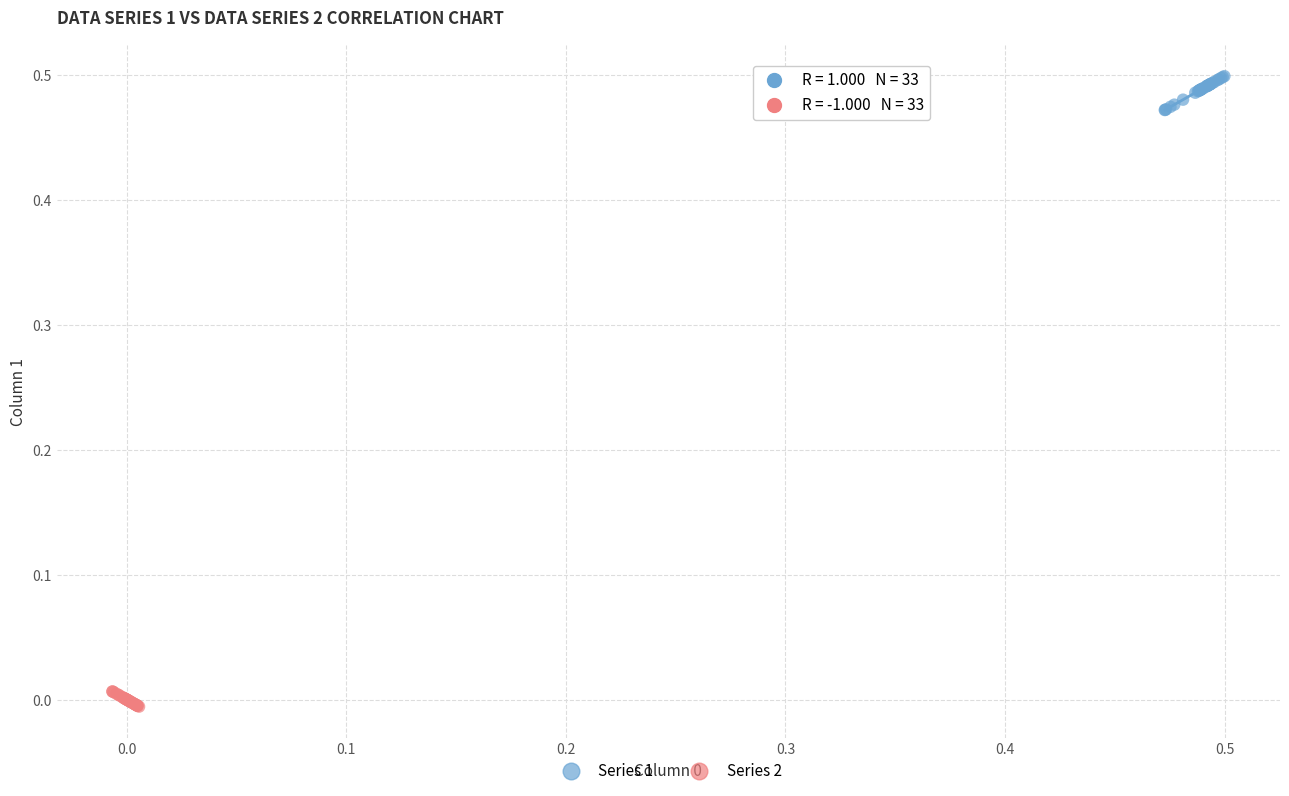

Which series reaches the minimum Y coordinate?

Series 2